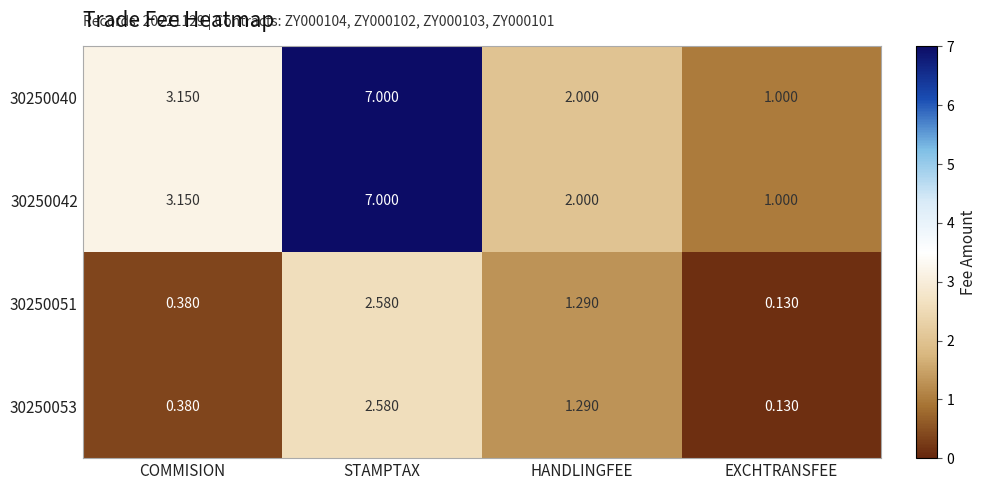

Is the value of 30250053 at HANDLINGFEE greater than the value of 30250042 at COMMISION?

No